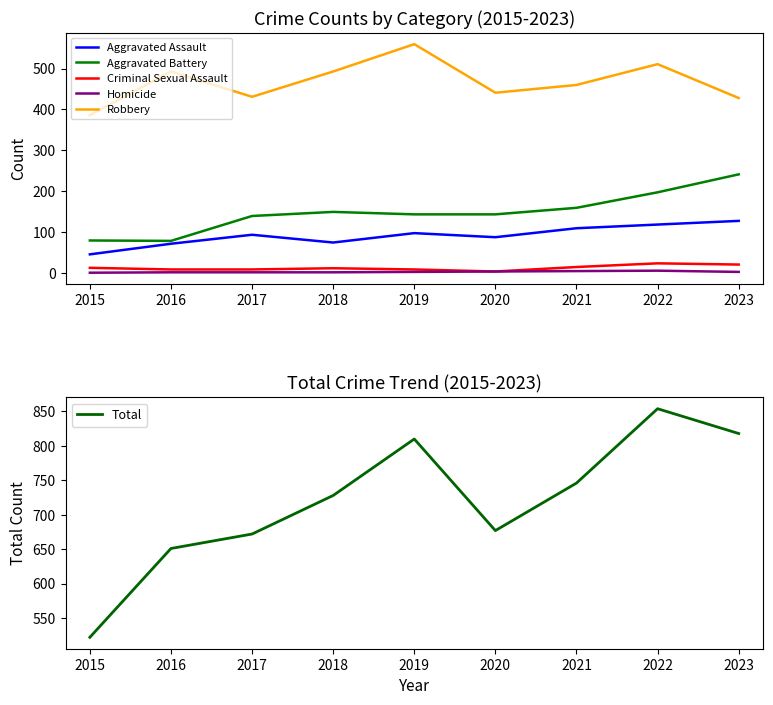

Rank the series at 2021 from lowest to highest value.

Homicide, Criminal Sexual Assault, Aggravated Assault, Aggravated Battery, Robbery, Total